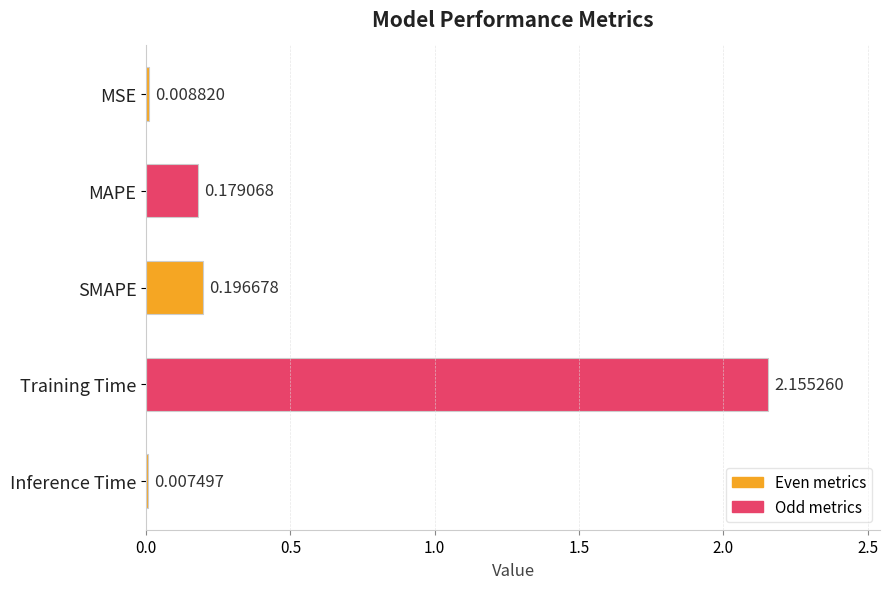

What is the sum of the values at MAPE and SMAPE?

0.4